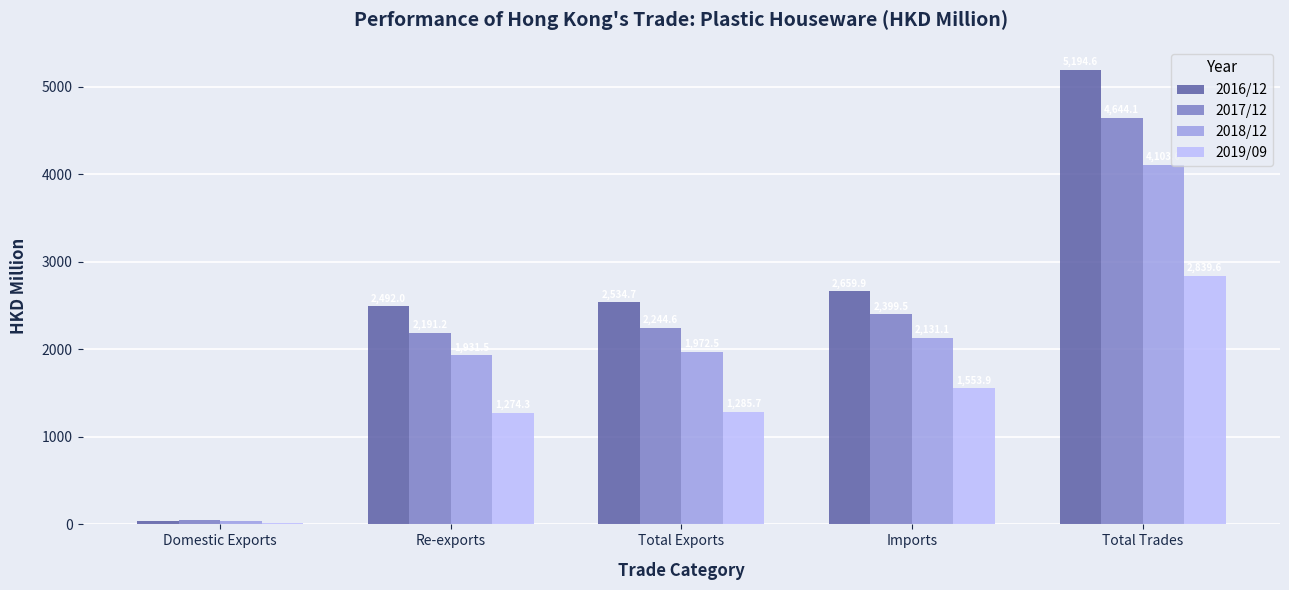

How many data points in 2019/09 are above 1285?

3